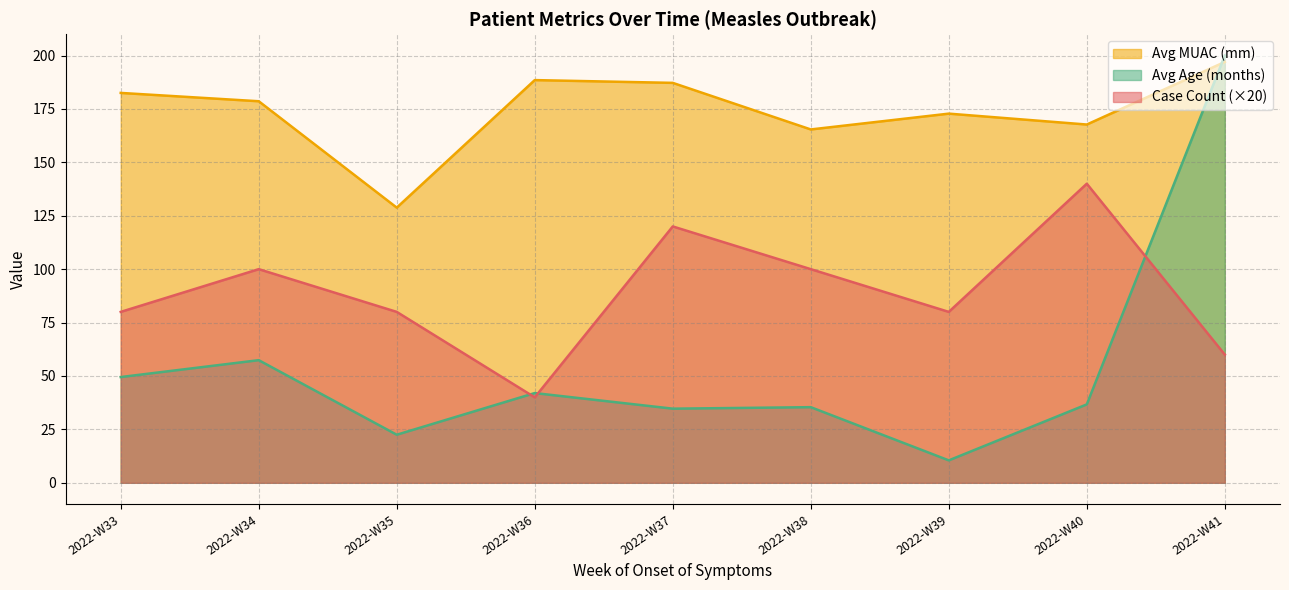

What is the difference between the highest and lowest values at 2022-W34?

121.2